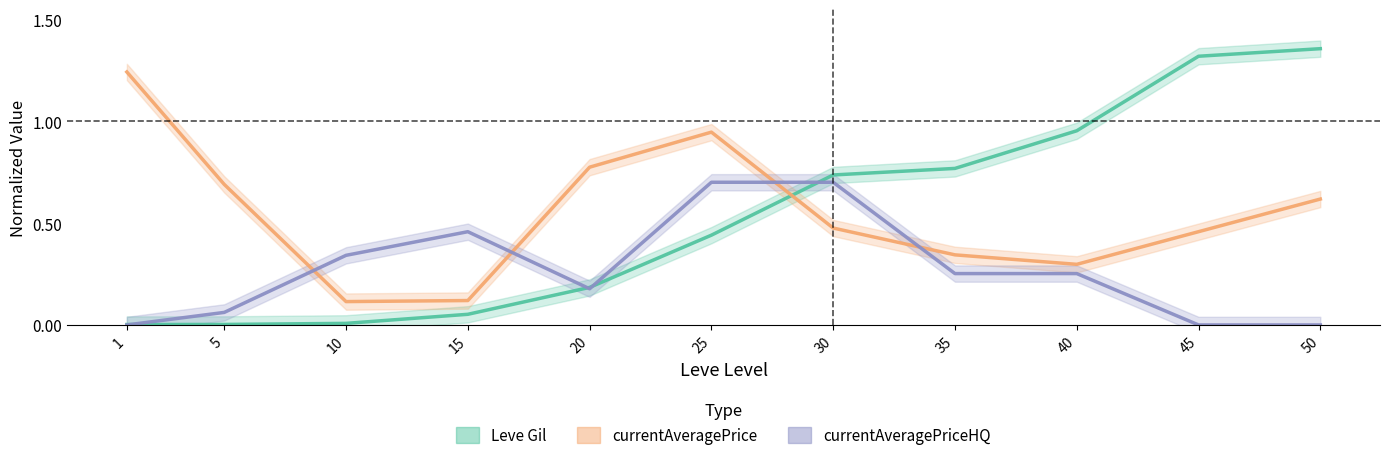

Does the chart have visible grid lines?

No